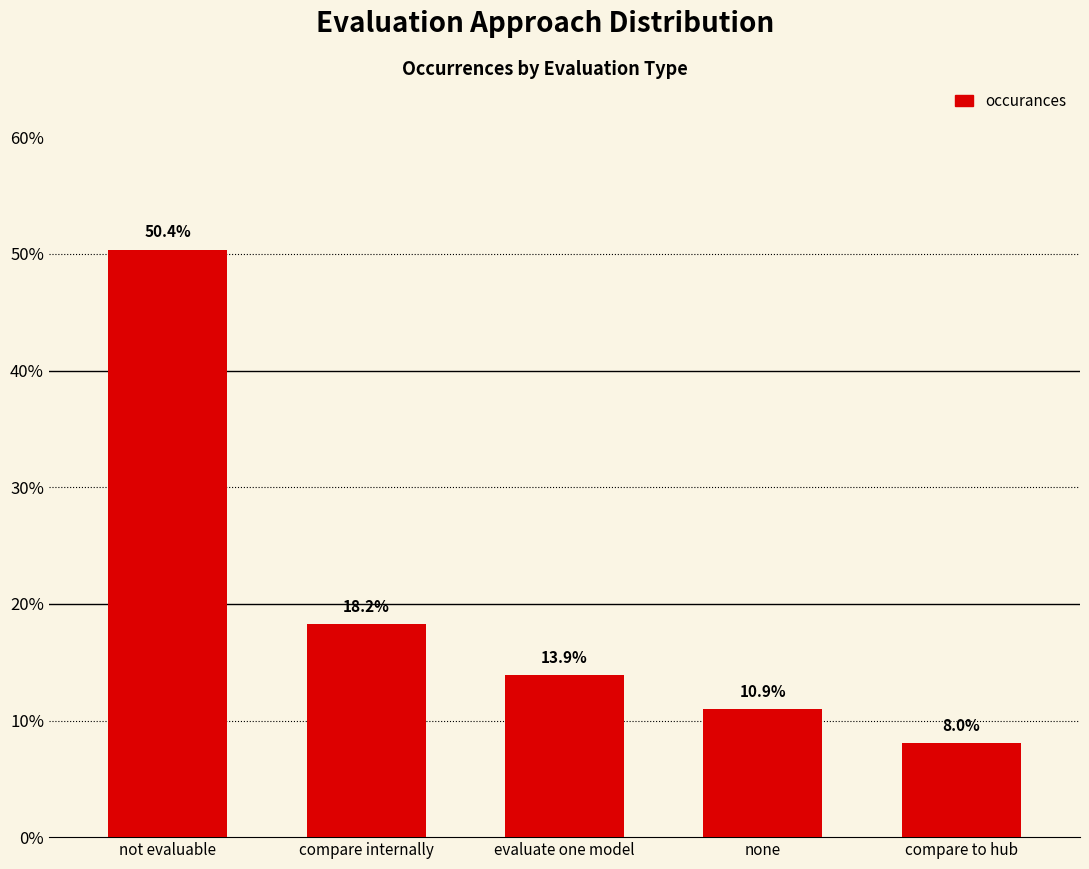

What is the sum of the values at not evaluable and compare to hub?

0.6